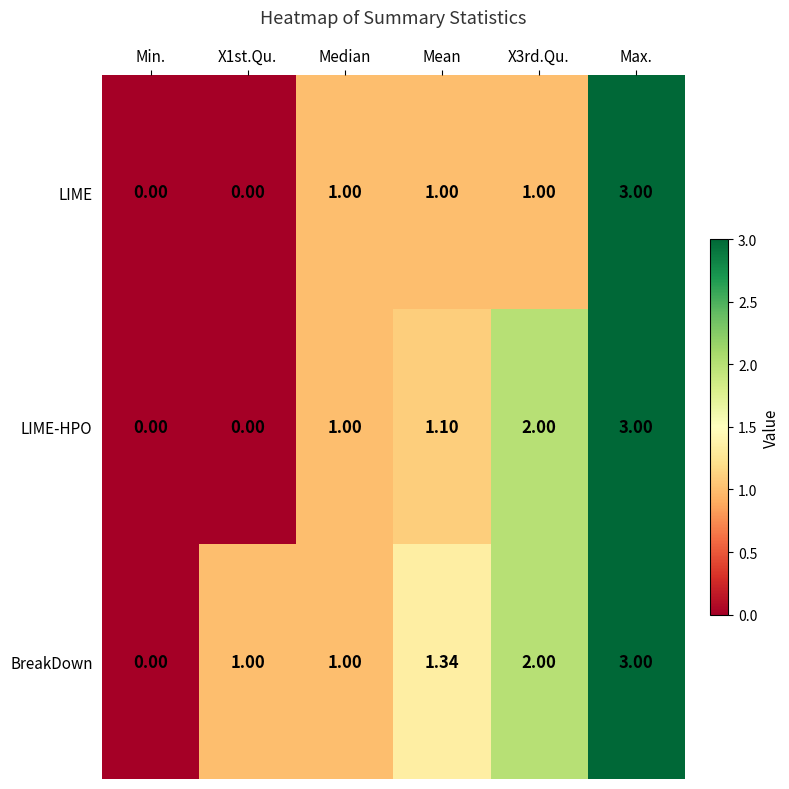

Rank the series by their average value, from lowest to highest.

LIME, LIME-HPO, BreakDown